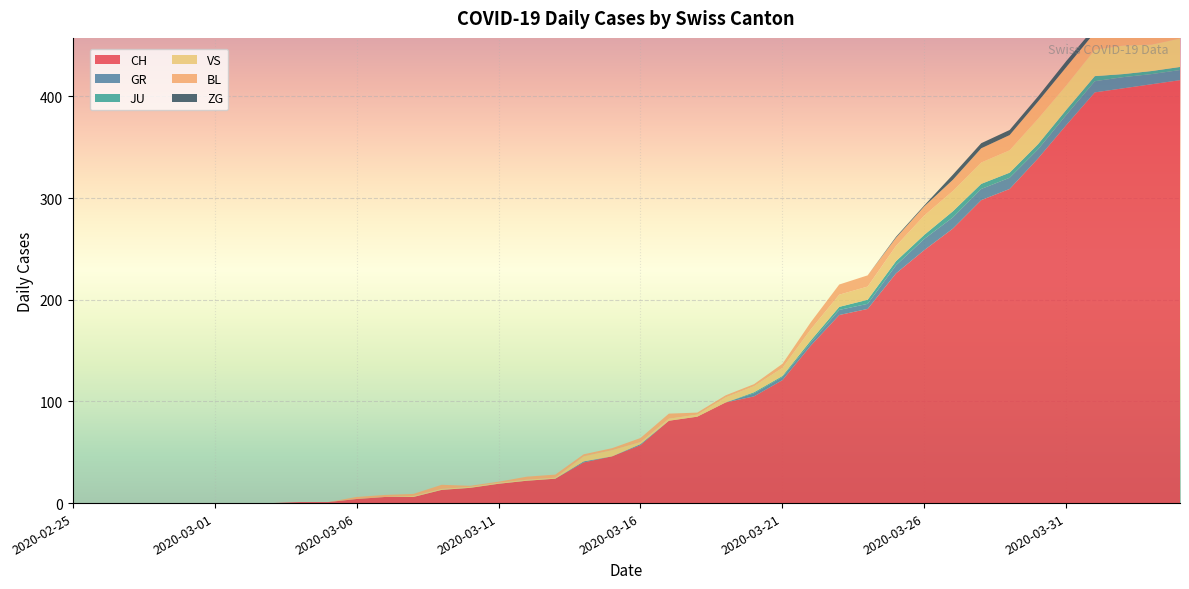

Reading left to right, list all the values displayed in this chart.

CH: 2020-02-25=0	2020-02-26=0	2020-02-27=0	2020-02-28=0	2020-02-29=0	2020-03-01=0	2020-03-02=0	2020-03-03=0	2020-03-04=1	2020-03-05=1	2020-03-06=4	2020-03-07=6	2020-03-08=6	2020-03-09=13	2020-03-10=15	2020-03-11=19	2020-03-12=22	2020-03-13=24	2020-03-14=40	2020-03-15=46	2020-03-16=57	2020-03-17=81	2020-03-18=85	2020-03-19=99	2020-03-20=105	2020-03-21=121	2020-03-22=155	2020-03-23=185	2020-03-24=191	2020-03-25=226	2020-03-26=249	2020-03-27=270	2020-03-28=298	2020-03-29=309	2020-03-30=339	2020-03-31=372	2020-04-01=404	2020-04-02=408	2020-04-03=412	2020-04-04=416
GR: 2020-02-25=0	2020-02-26=0	2020-02-27=0	2020-02-28=0	2020-02-29=0	2020-03-01=0	2020-03-02=0	2020-03-03=0	2020-03-04=0	2020-03-05=0	2020-03-06=0	2020-03-07=0	2020-03-08=0	2020-03-09=0	2020-03-10=0	2020-03-11=0	2020-03-12=0	2020-03-13=0	2020-03-14=1	2020-03-15=0	2020-03-16=1	2020-03-17=0	2020-03-18=0	2020-03-19=0	2020-03-20=3	2020-03-21=3	2020-03-22=3	2020-03-23=5	2020-03-24=5	2020-03-25=8	2020-03-26=11	2020-03-27=11	2020-03-28=11	2020-03-29=11	2020-03-30=9	2020-03-31=10	2020-04-01=11	2020-04-02=11	2020-04-03=10	2020-04-04=10
JU: 2020-02-25=0	2020-02-26=0	2020-02-27=0	2020-02-28=0	2020-02-29=0	2020-03-01=0	2020-03-02=0	2020-03-03=0	2020-03-04=0	2020-03-05=0	2020-03-06=0	2020-03-07=0	2020-03-08=0	2020-03-09=0	2020-03-10=0	2020-03-11=0	2020-03-12=0	2020-03-13=0	2020-03-14=0	2020-03-15=0	2020-03-16=0	2020-03-17=0	2020-03-18=0	2020-03-19=0	2020-03-20=1	2020-03-21=1	2020-03-22=2	2020-03-23=3	2020-03-24=4	2020-03-25=4	2020-03-26=4	2020-03-27=6	2020-03-28=5	2020-03-29=5	2020-03-30=5	2020-03-31=5	2020-04-01=5	2020-04-02=3	2020-04-03=3	2020-04-04=3
VS: 2020-02-25=0	2020-02-26=0	2020-02-27=0	2020-02-28=0	2020-02-29=0	2020-03-01=0	2020-03-02=0	2020-03-03=0	2020-03-04=0	2020-03-05=0	2020-03-06=0	2020-03-07=0	2020-03-08=1	2020-03-09=1	2020-03-10=1	2020-03-11=1	2020-03-12=1	2020-03-13=1	2020-03-14=5	2020-03-15=6	2020-03-16=2	2020-03-17=2	2020-03-18=2	2020-03-19=5	2020-03-20=6	2020-03-21=8	2020-03-22=11	2020-03-23=12	2020-03-24=13	2020-03-25=15	2020-03-26=19	2020-03-27=20	2020-03-28=21	2020-03-29=22	2020-03-30=25	2020-03-31=24	2020-04-01=26	2020-04-02=28	2020-04-03=26	2020-04-04=28
BL: 2020-02-25=0	2020-02-26=0	2020-02-27=0	2020-02-28=0	2020-02-29=0	2020-03-01=0	2020-03-02=0	2020-03-03=0	2020-03-04=0	2020-03-05=0	2020-03-06=2	2020-03-07=2	2020-03-08=2	2020-03-09=4	2020-03-10=1	2020-03-11=1	2020-03-12=3	2020-03-13=3	2020-03-14=2	2020-03-15=2	2020-03-16=4	2020-03-17=5	2020-03-18=2	2020-03-19=2	2020-03-20=2	2020-03-21=4	2020-03-22=7	2020-03-23=10	2020-03-24=11	2020-03-25=8	2020-03-26=9	2020-03-27=11	2020-03-28=14	2020-03-29=15	2020-03-30=17	2020-03-31=18	2020-04-01=17	2020-04-02=18	2020-04-03=18	2020-04-04=19
ZG: 2020-02-25=0	2020-02-26=0	2020-02-27=0	2020-02-28=0	2020-02-29=0	2020-03-01=0	2020-03-02=0	2020-03-03=0	2020-03-04=0	2020-03-05=0	2020-03-06=0	2020-03-07=0	2020-03-08=0	2020-03-09=0	2020-03-10=0	2020-03-11=0	2020-03-12=0	2020-03-13=0	2020-03-14=0	2020-03-15=0	2020-03-16=0	2020-03-17=0	2020-03-18=0	2020-03-19=0	2020-03-20=0	2020-03-21=0	2020-03-22=0	2020-03-23=0	2020-03-24=0	2020-03-25=1	2020-03-26=1	2020-03-27=5	2020-03-28=5	2020-03-29=5	2020-03-30=5	2020-03-31=6	2020-04-01=5	2020-04-02=5	2020-04-03=7	2020-04-04=7